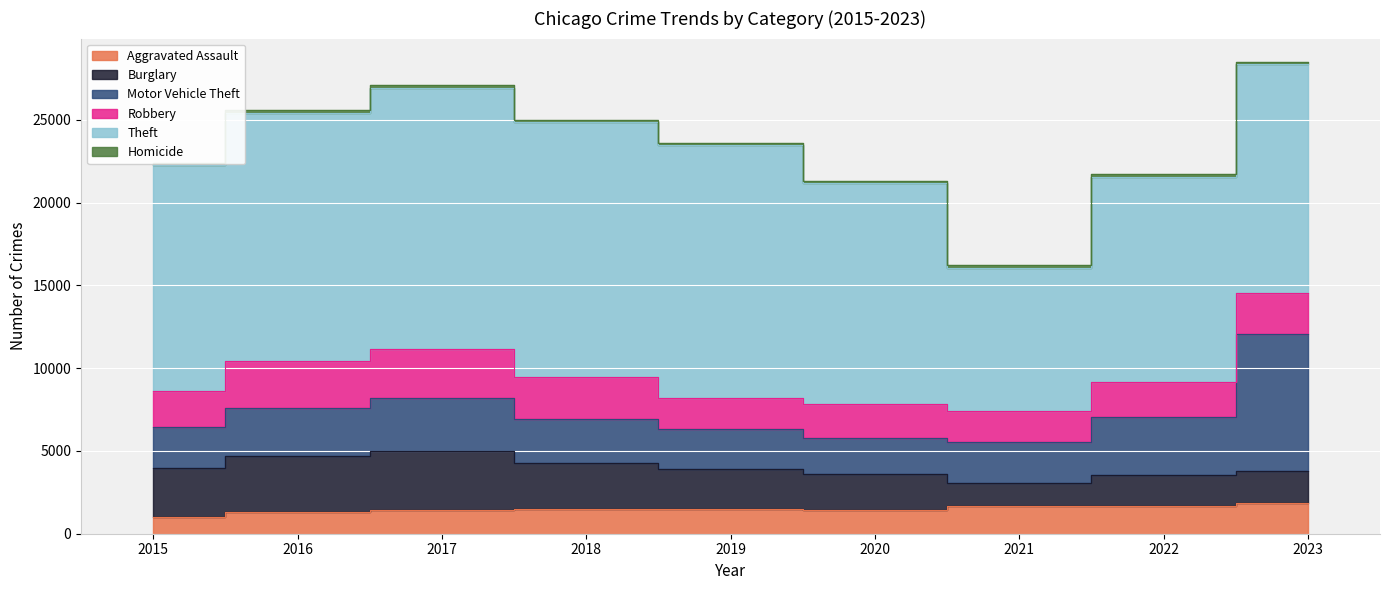

At how many categories does at least one series exceed 7796?

9